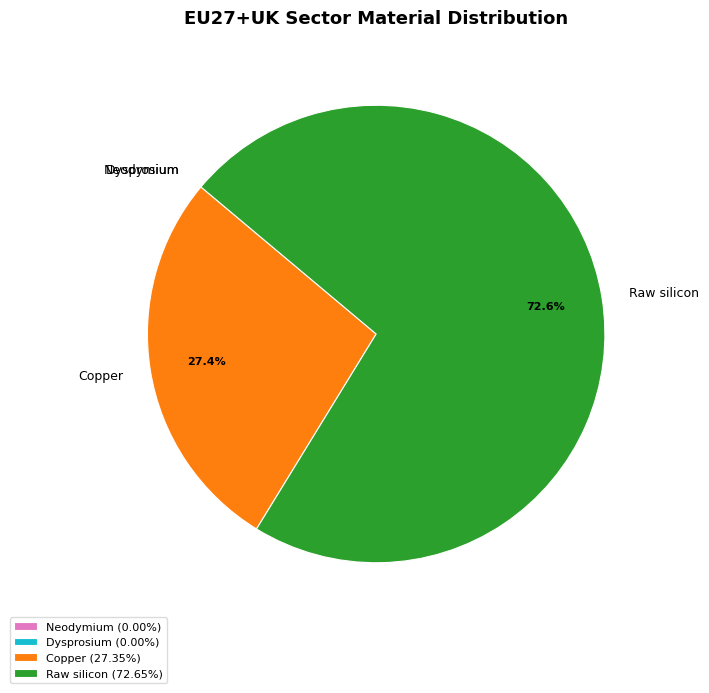

Is Raw silicon the majority of the pie?

Yes